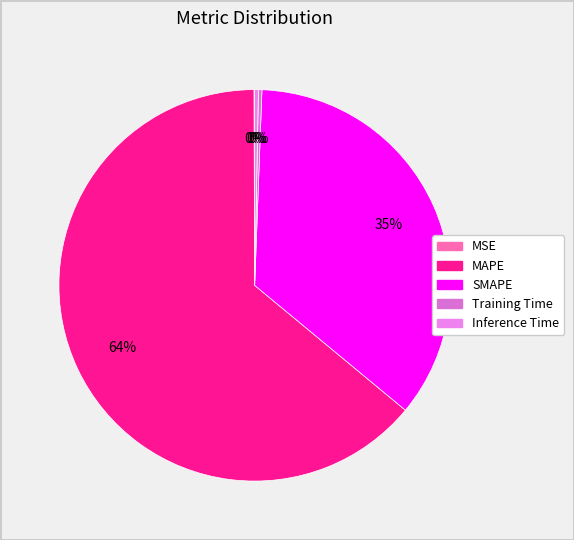

To the nearest percent, what is the combined percentage of Training Time and Inference Time?

1%